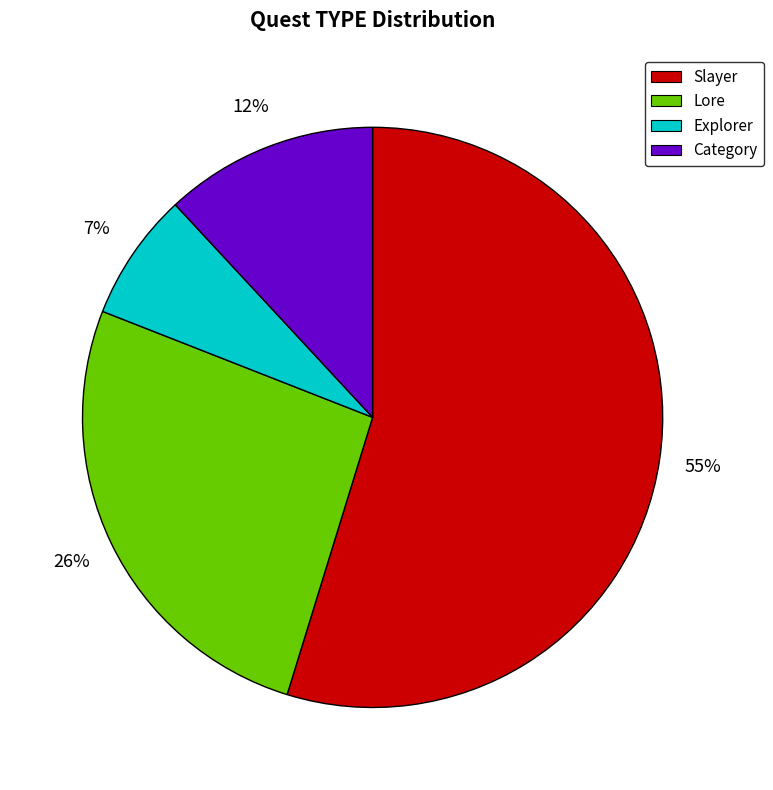

To the nearest percent, what is the difference between the Lore and Category slice percentages?

14%